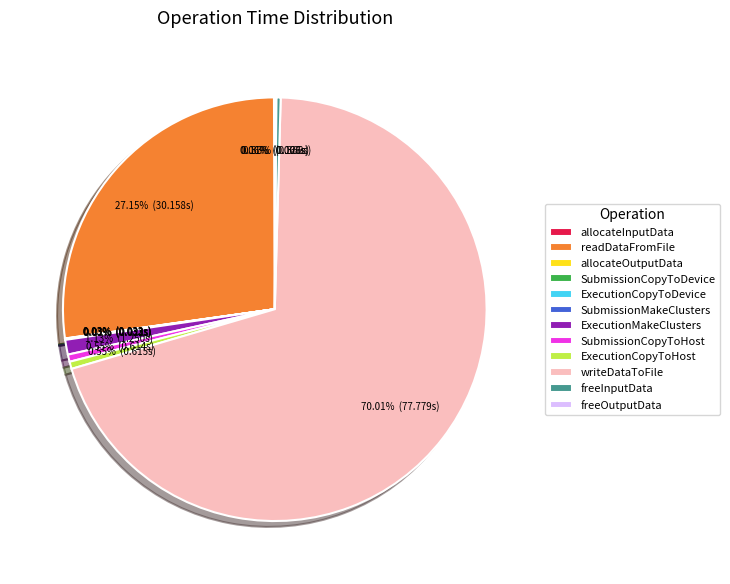

Which category has the biggest portion of the pie?

writeDataToFile